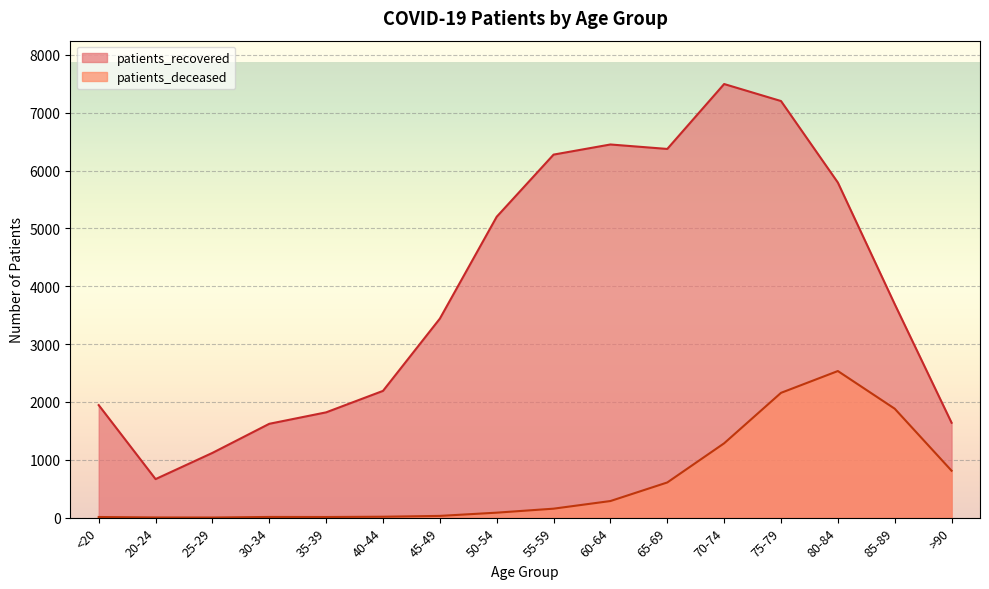

Reading left to right, transcribe all the data shown in this chart.

patients_recovered: <20=1945	20-24=666	25-29=1119	30-34=1622	35-39=1820	40-44=2191	45-49=3440	50-54=5201	55-59=6275	60-64=6450	65-69=6373	70-74=7495	75-79=7201	80-84=5792	85-89=3690	>90=1640
patients_deceased: <20=11	20-24=3	25-29=2	30-34=12	35-39=11	40-44=16	45-49=30	50-54=86	55-59=155	60-64=287	65-69=608	70-74=1285	75-79=2157	80-84=2534	85-89=1883	>90=811